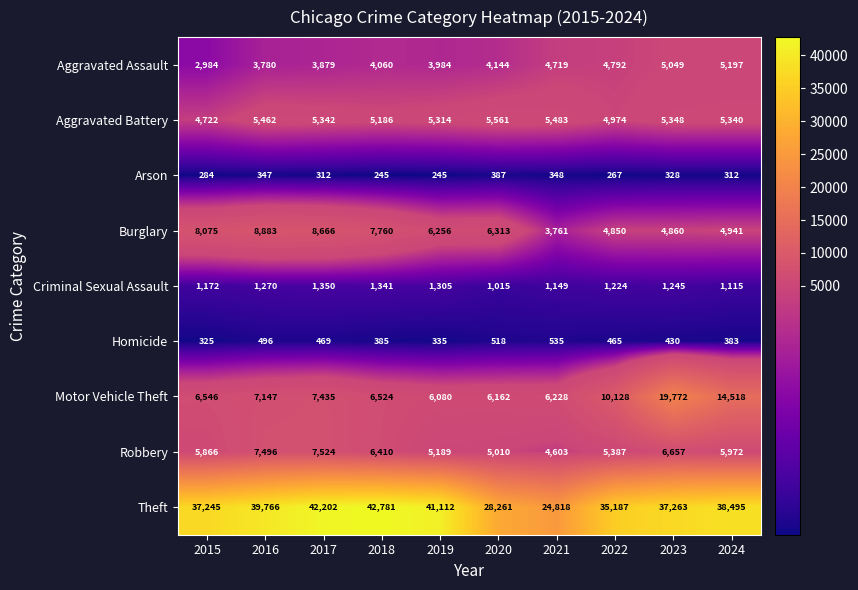

True or false: Aggravated Battery has a value of 4974 at 2022.

True